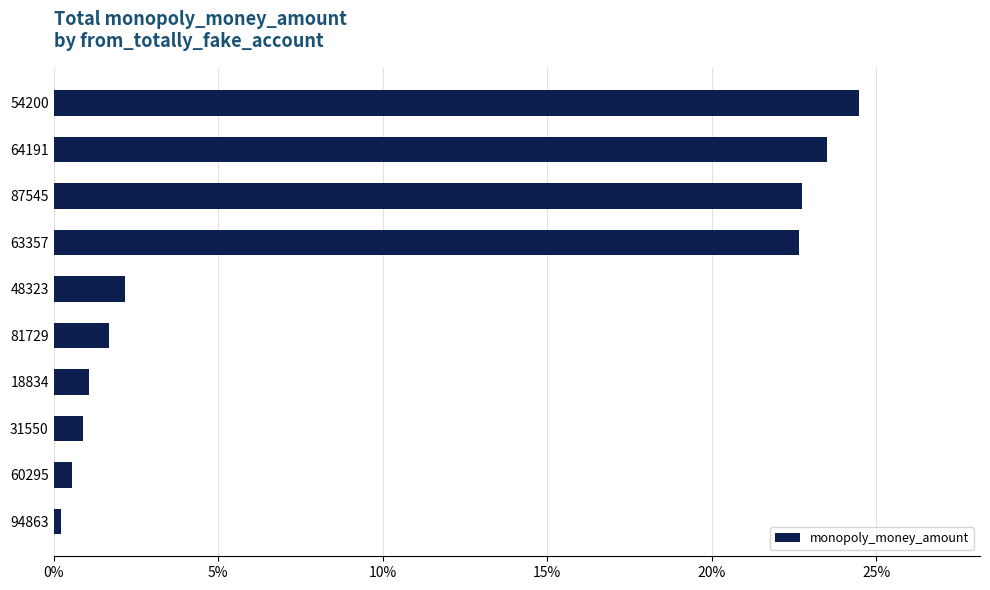

How many bars are there in total?

10